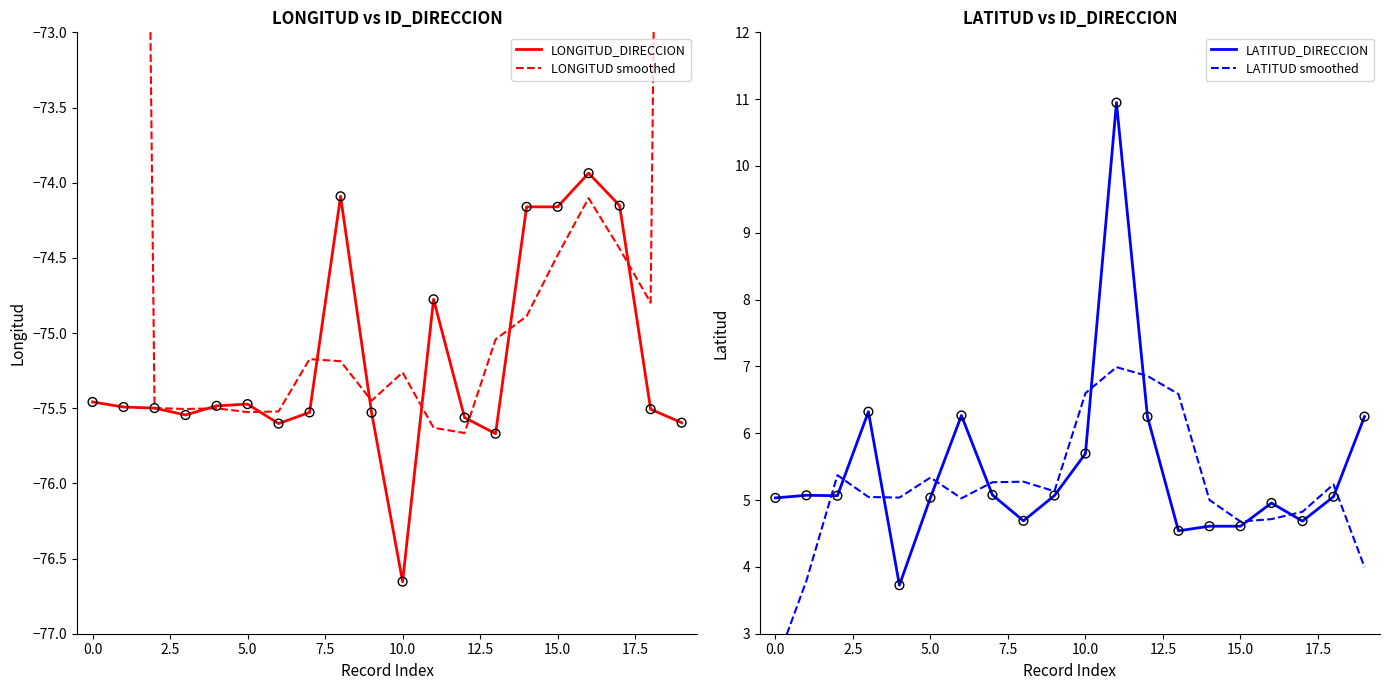

What are all the series names shown in the legend?

LONGITUD_DIRECCION, LONGITUD smoothed, LATITUD_DIRECCION, LATITUD smoothed